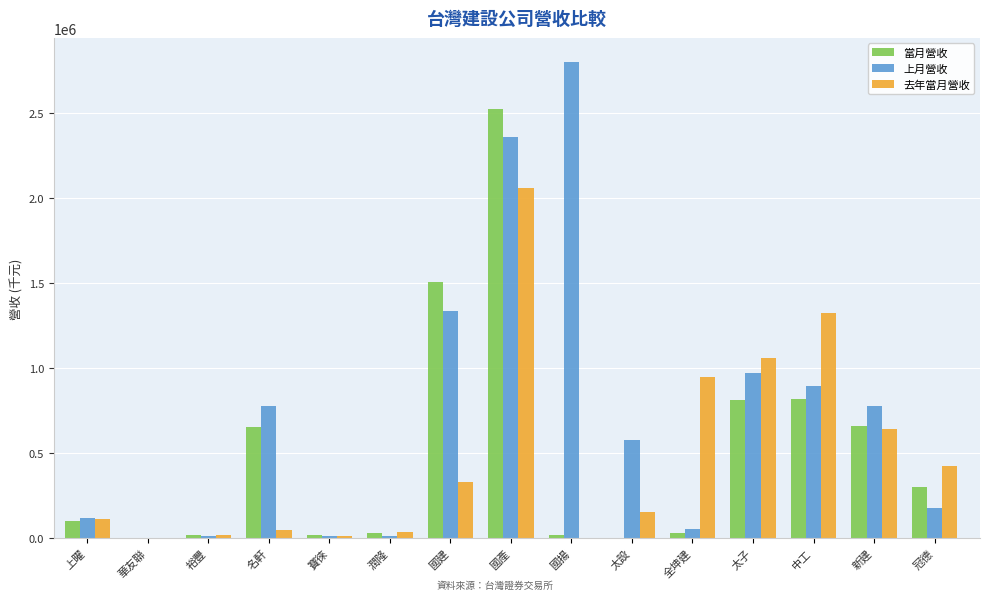

The value of 上月營收 at 國建 is 1984102. True or false?

False